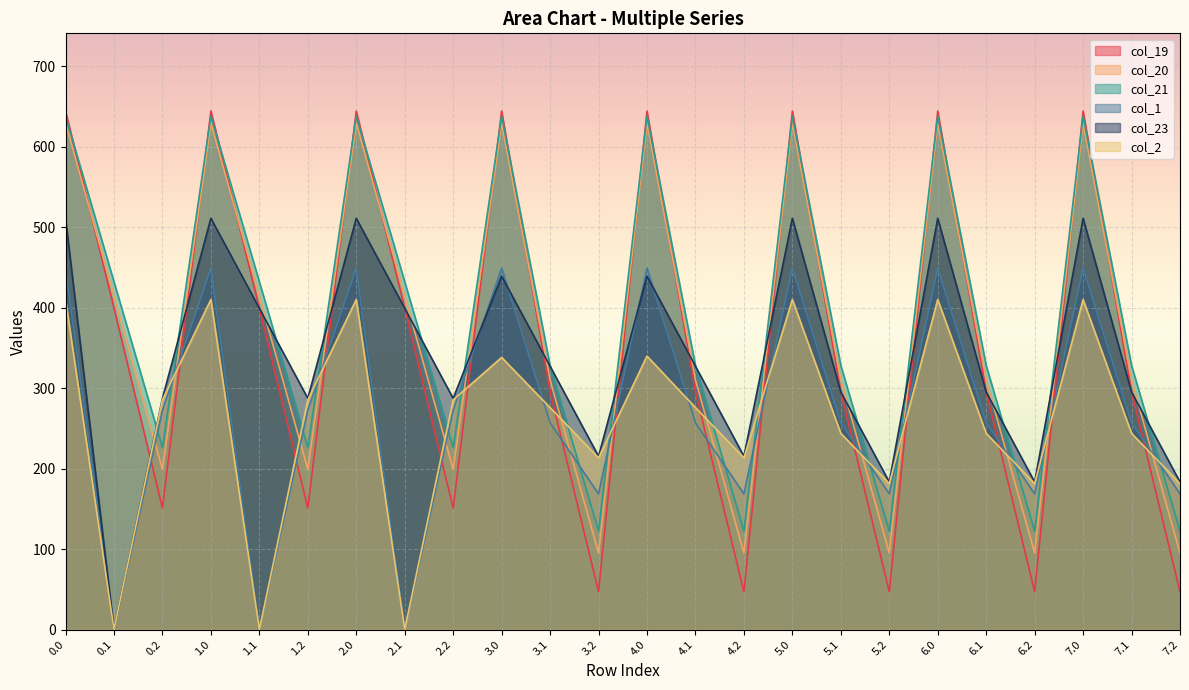

Is it true that col_1 equals 272.7 at 0.2?

True